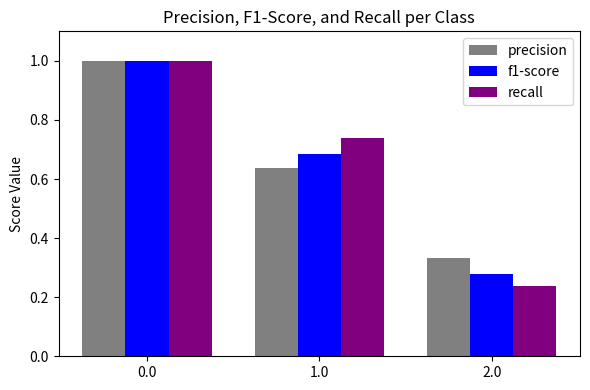

What is the difference between the highest and lowest values at 2.0?

0.1